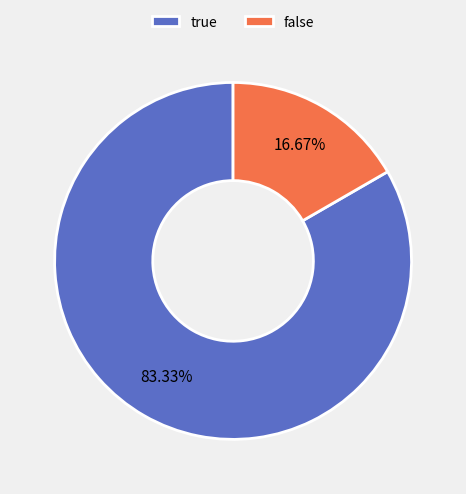

Which has a higher value, true or false?

true